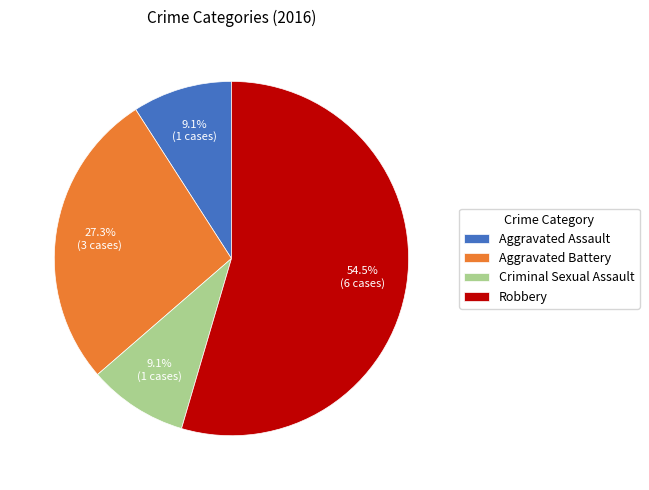

To the nearest percent, what is the average slice percentage?

25%